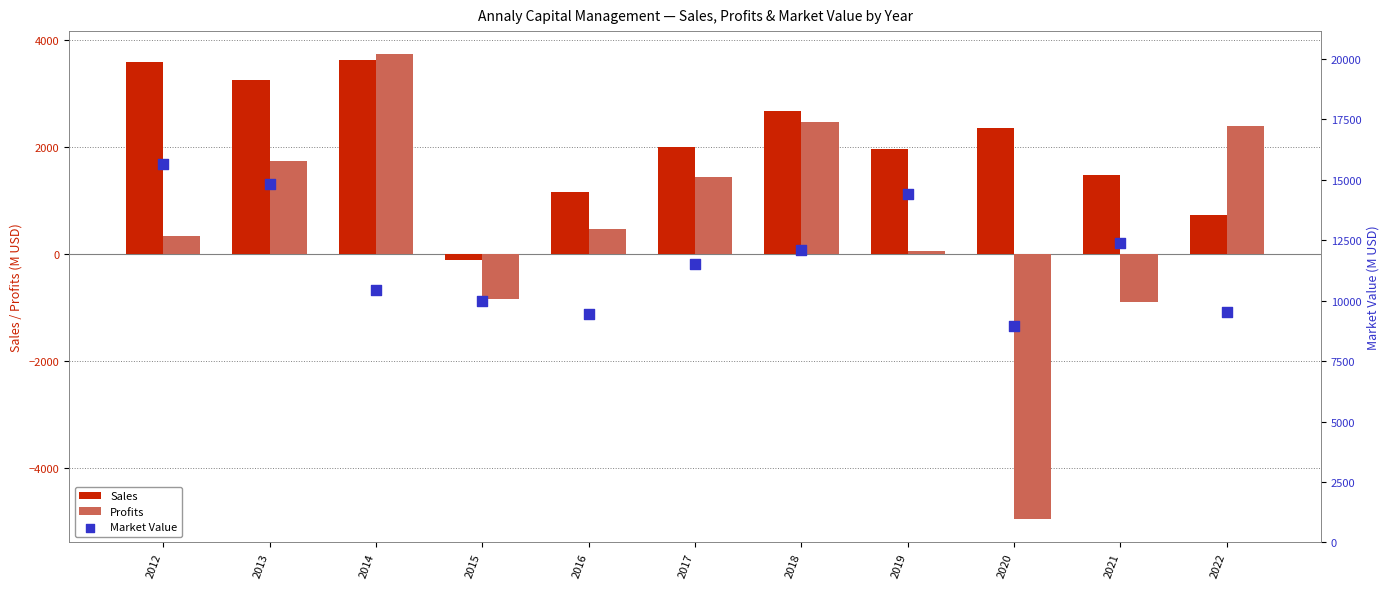

What is the total value across all series at 2013?

19828.9